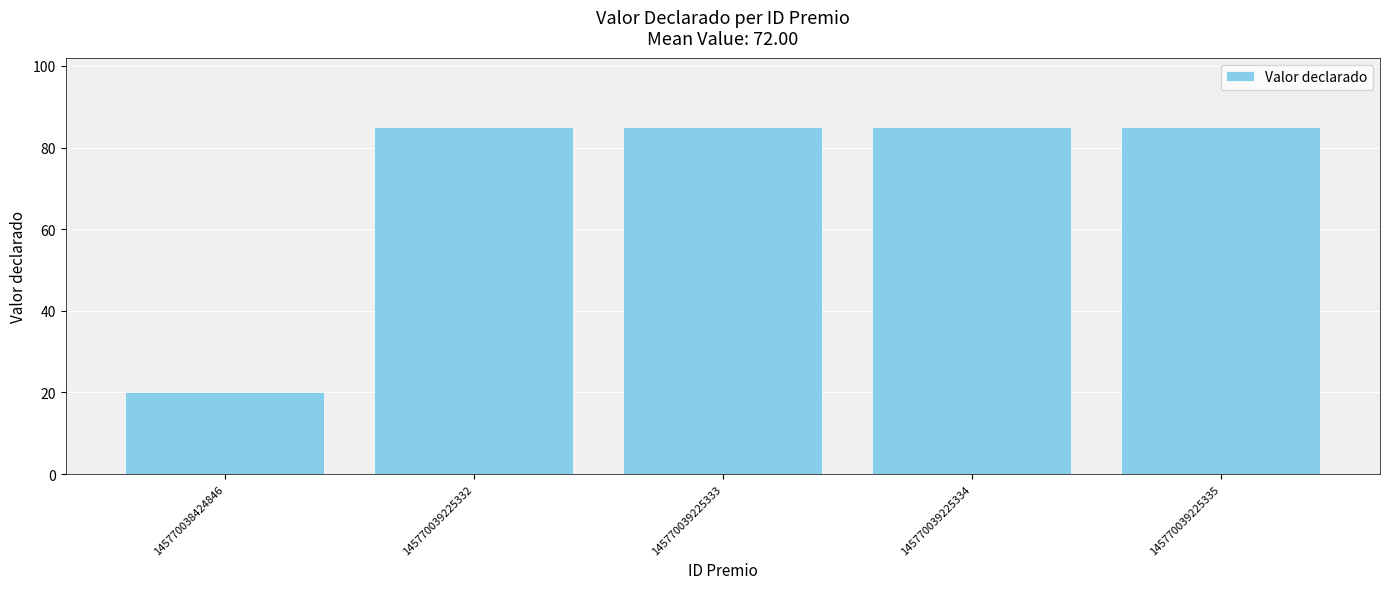

What is the ratio of the value at 145770039225335 to the value at 145770039225334?

1.0